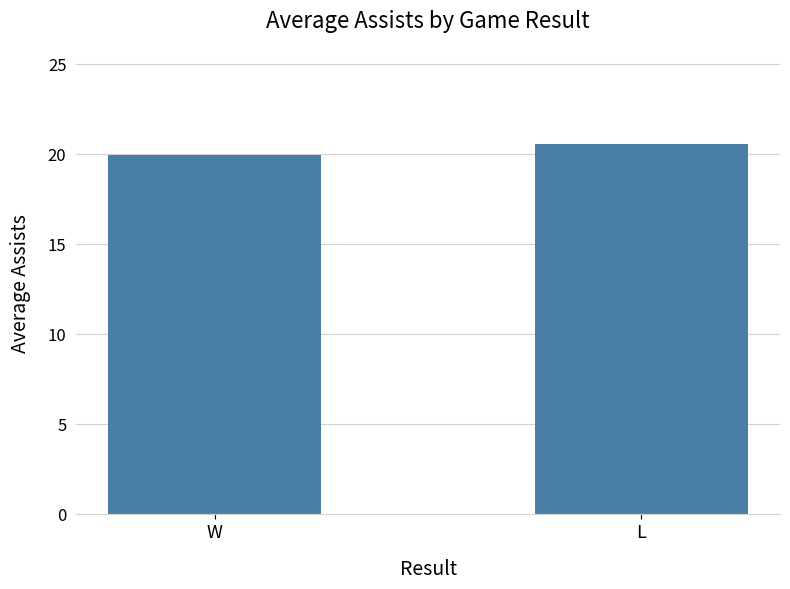

What is the maximum value shown in the chart?

20.5